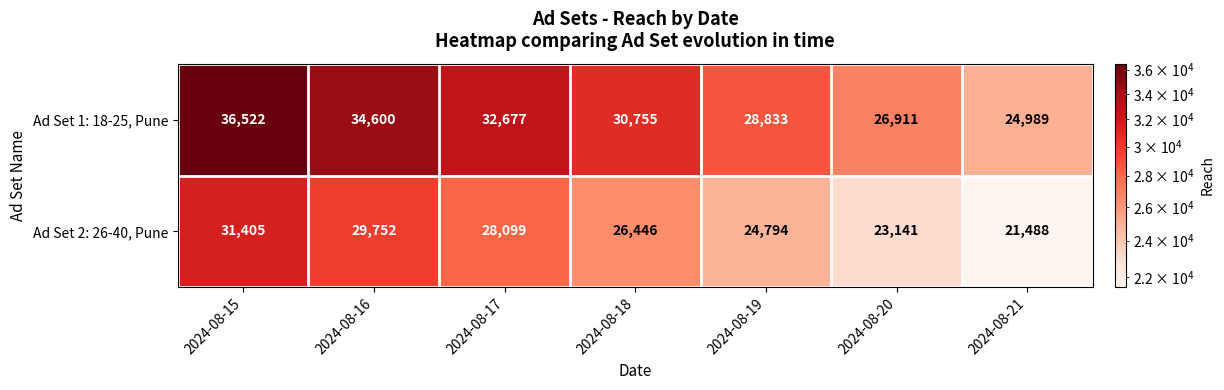

What is the sum of all Ad Set 1: 18-25, Pune values?

215287